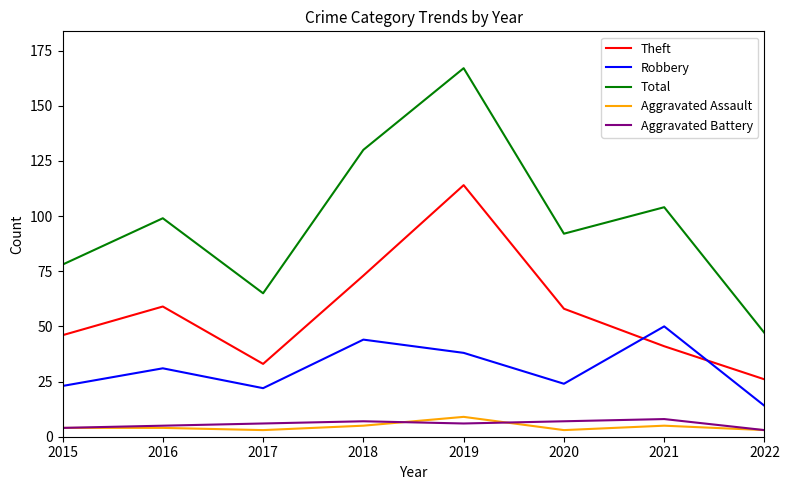

What is the sum of all Aggravated Battery values?

46